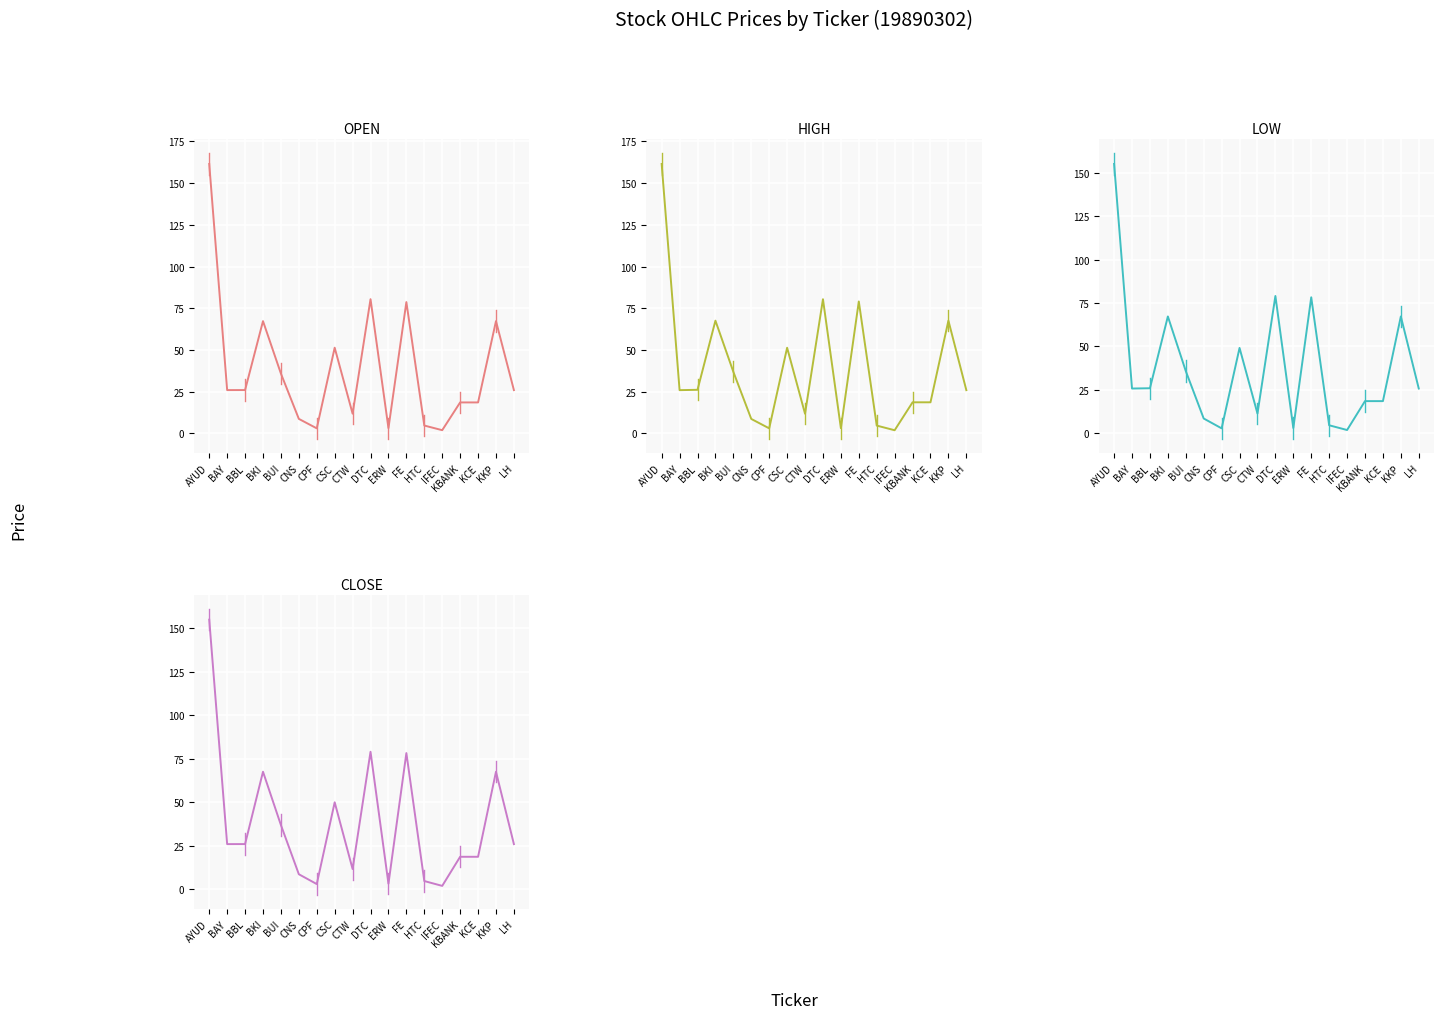

How many lines are shown in the chart?

4